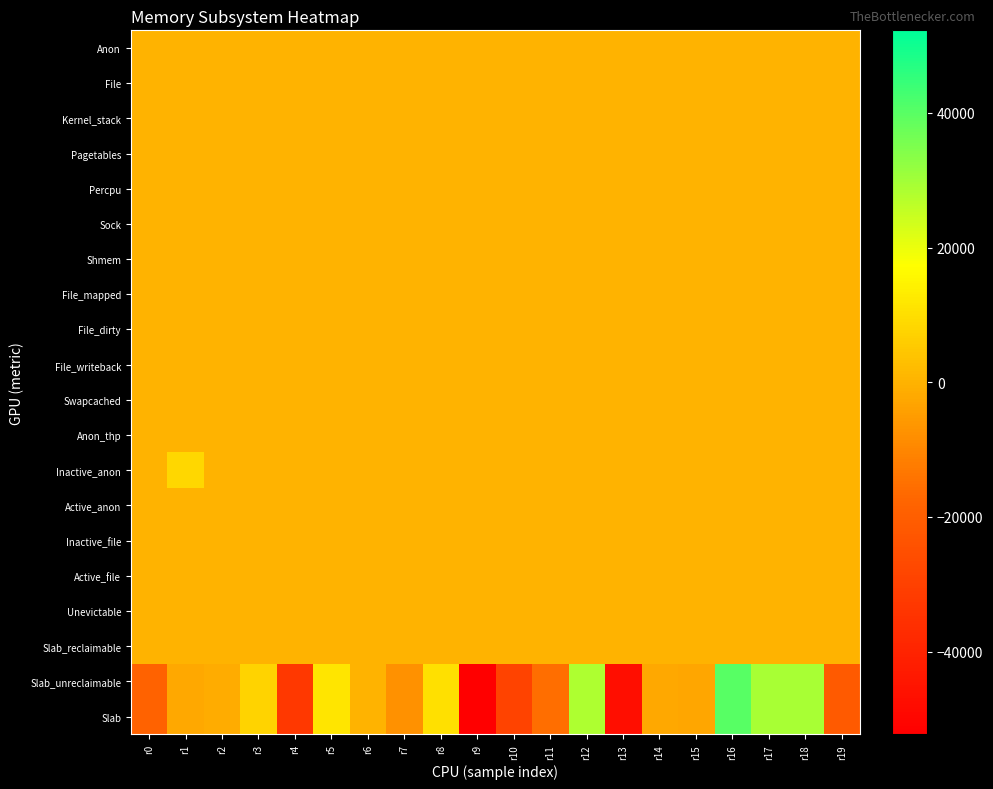

What is the total value across all series at r5?

23232